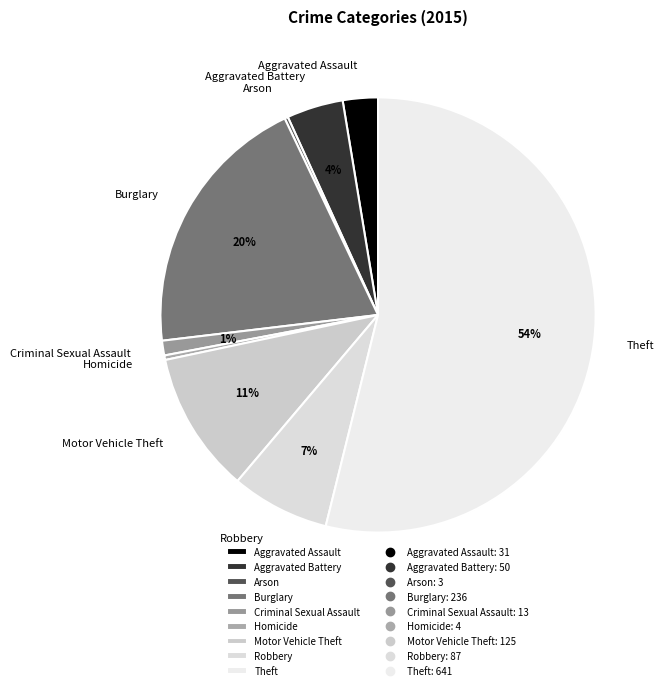

To the nearest percent, what portion does Robbery represent?

7%